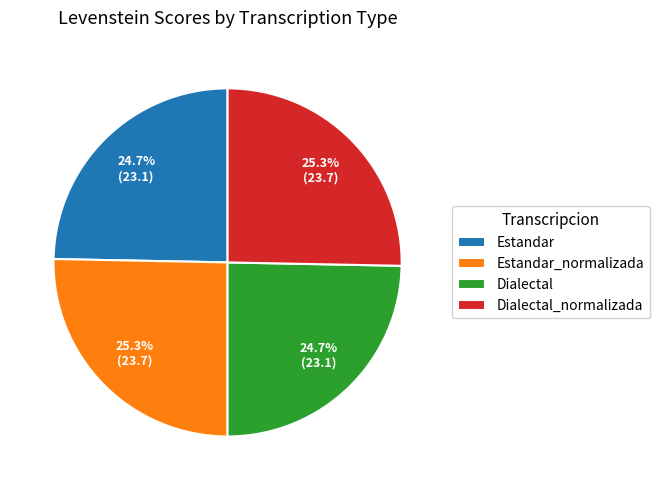

How many segments does this pie chart have?

4